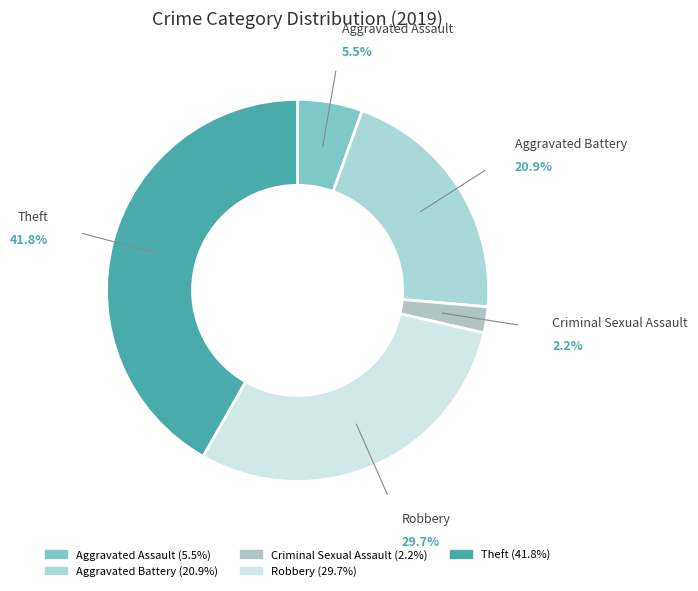

Does Robbery represent more than half of the total?

No